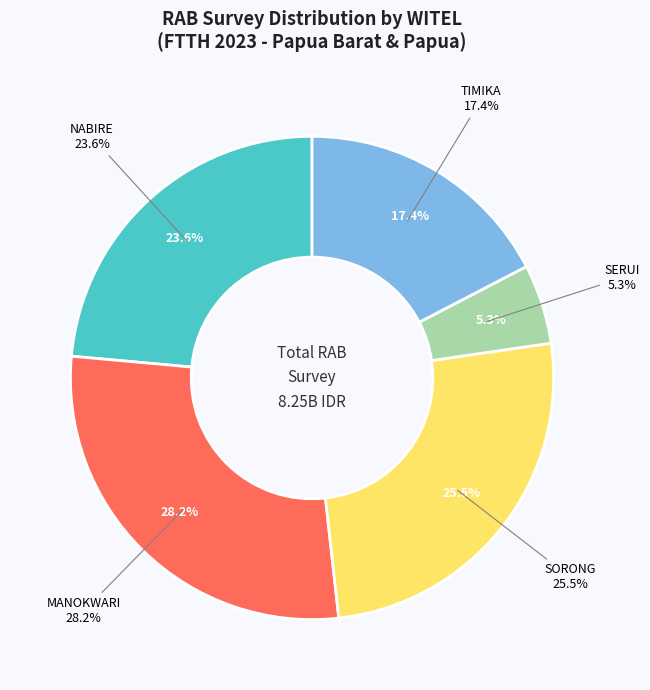

Does any single category account for the majority?

No